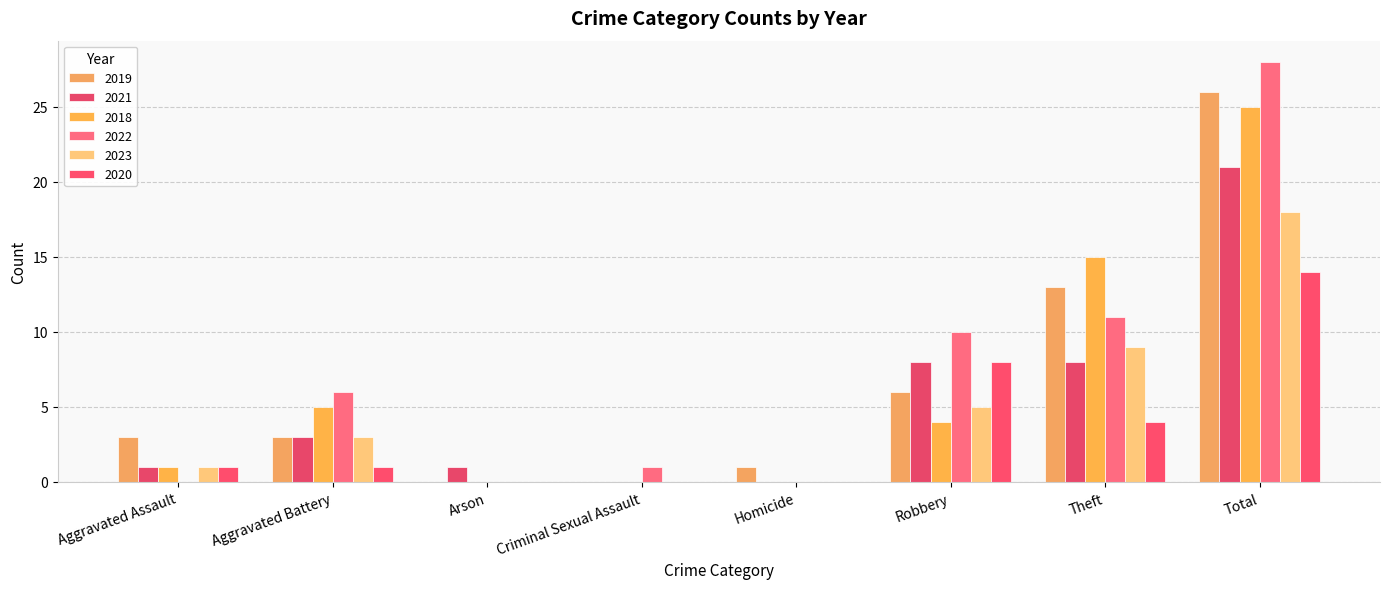

Does the chart contain stacked bars?

No